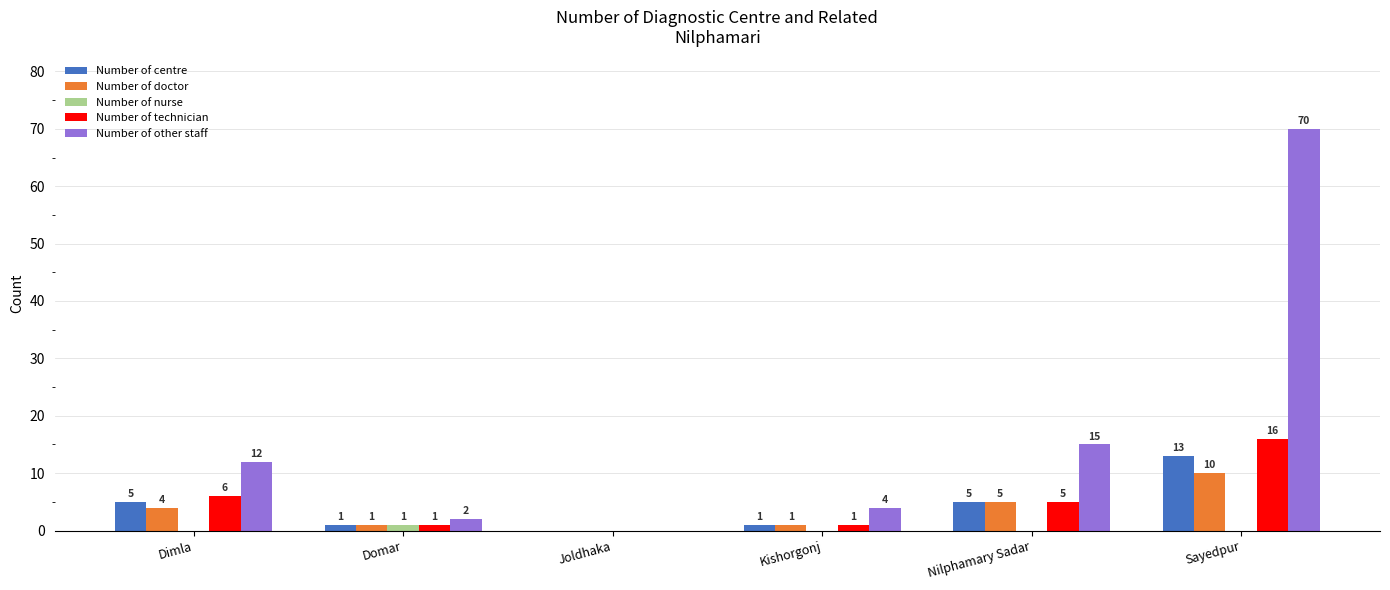

Reading left to right, extract all data points from this chart.

Number of centre: 5	1	0	1	5	13
Number of doctor: 4	1	0	1	5	10
Number of nurse: 0	1	0	0	0	0
Number of technician: 6	1	0	1	5	16
Number of other staff: 12	2	0	4	15	70